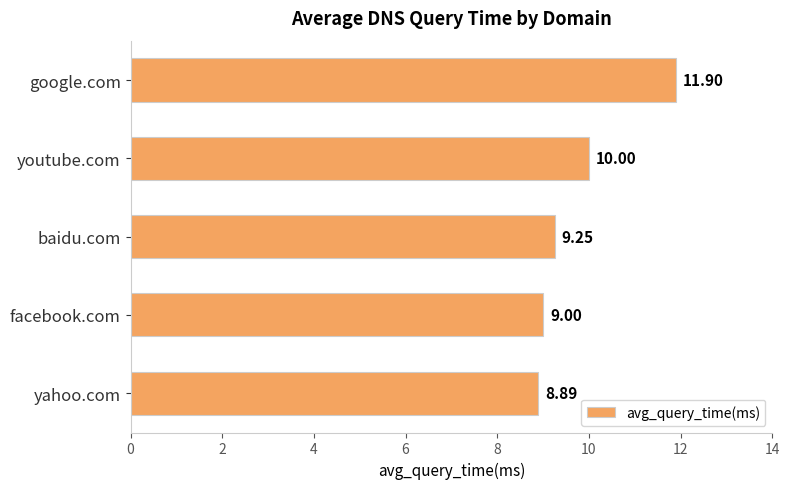

Which label corresponds to the smallest value in the chart?

yahoo.com